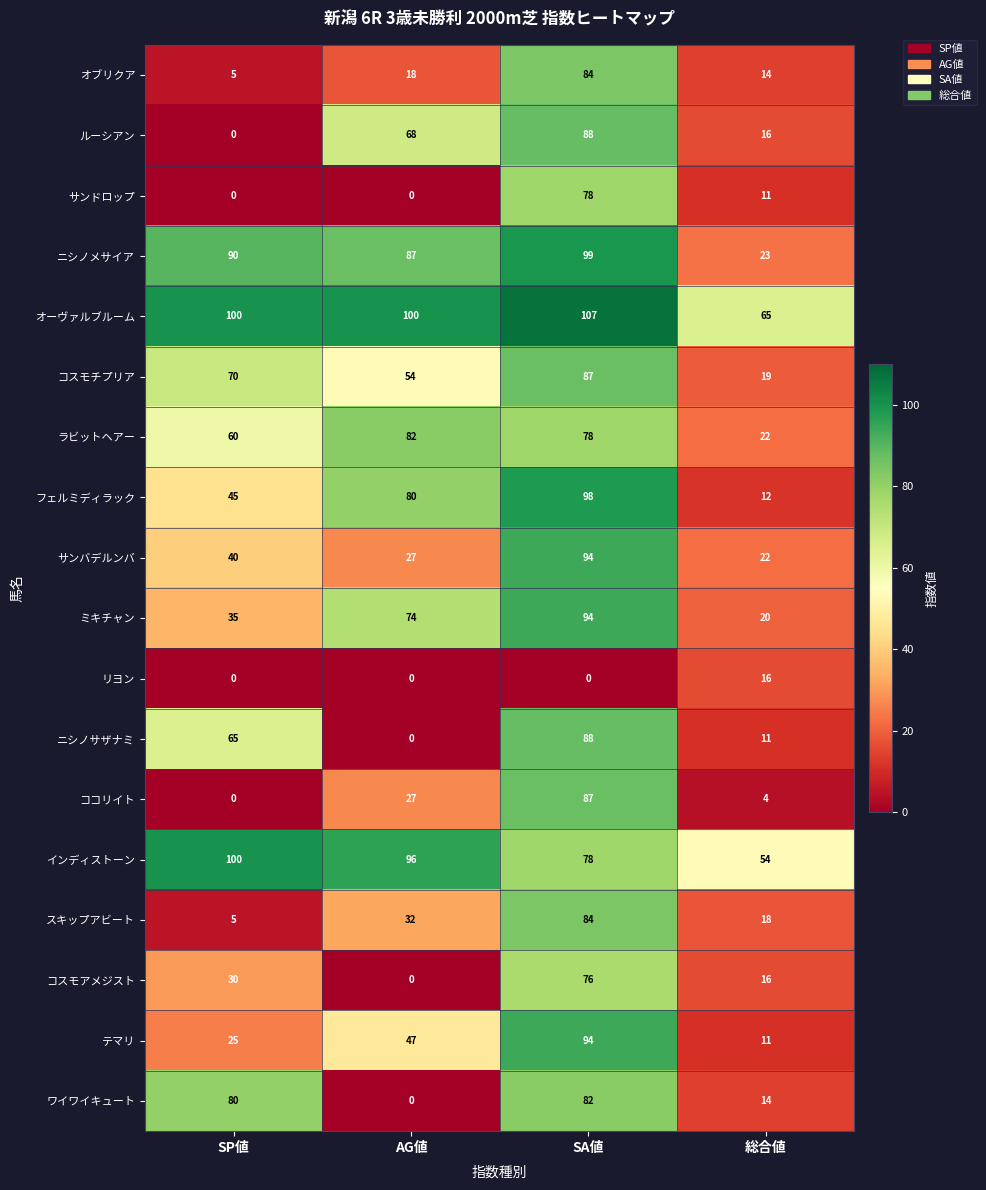

At which label is スキップアビート closest to 44?

AG値